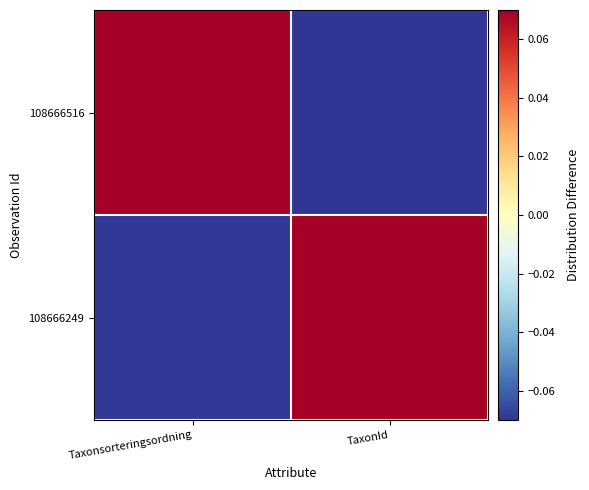

Which has a higher value, TaxonId or Taxonsorteringsordning?

TaxonId